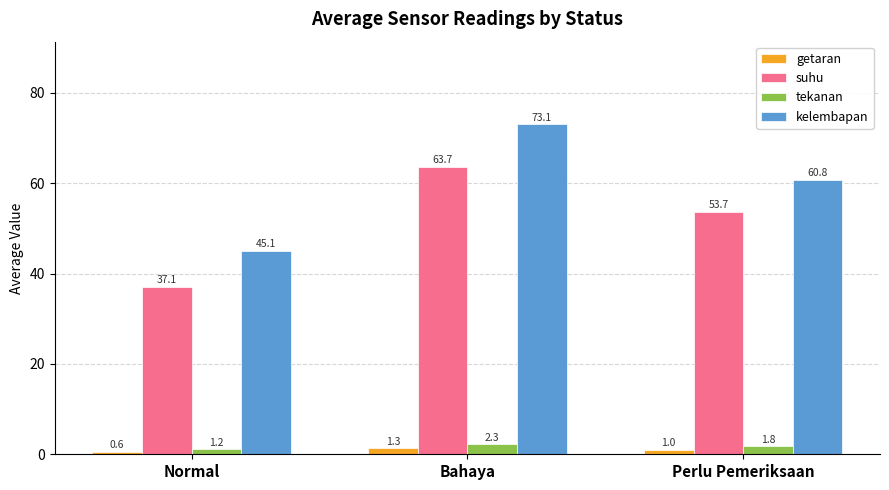

At how many categories does at least one series exceed 34?

3